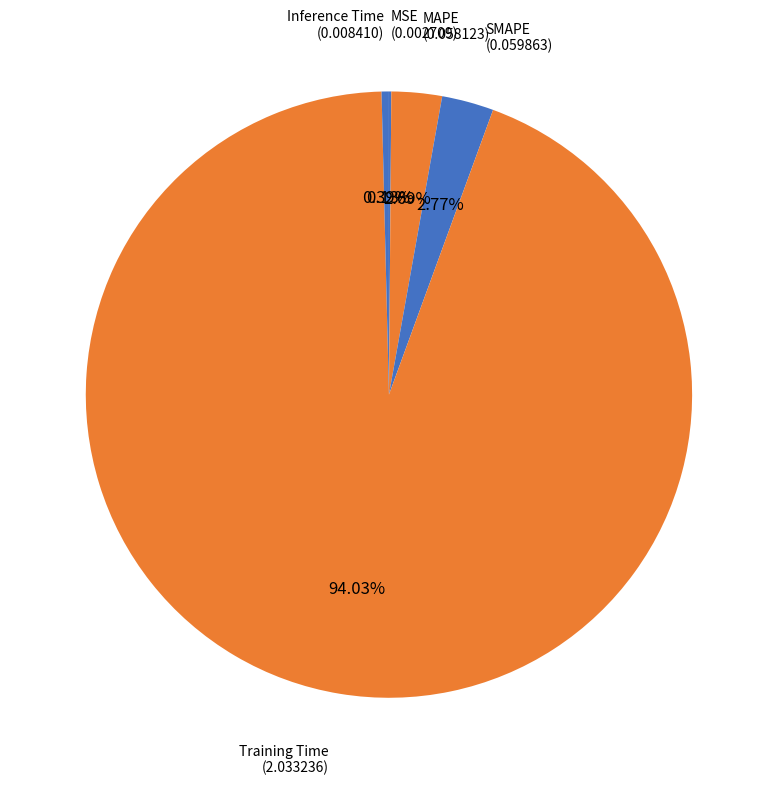

Combined, do MAPE and Training Time account for over 50%?

Yes